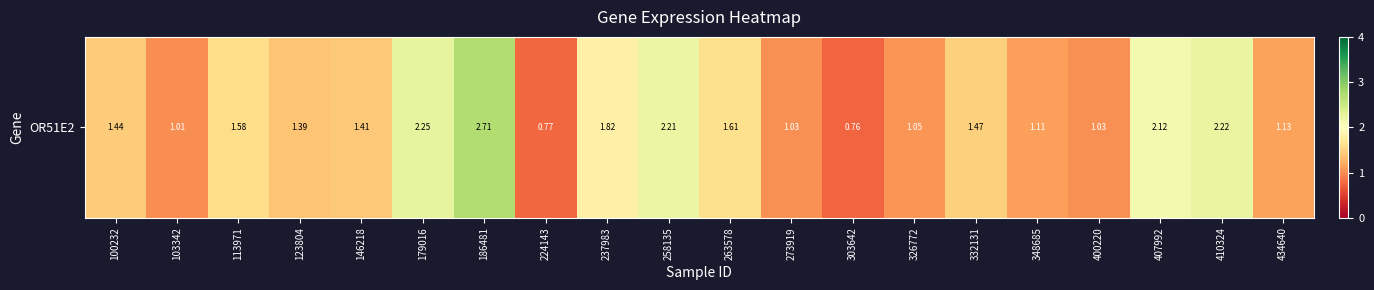

What value does the data have at 258135?

2.2